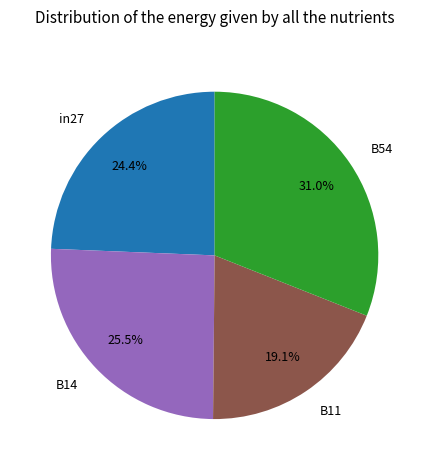

What percentage is NOT represented by B54?

69.0%